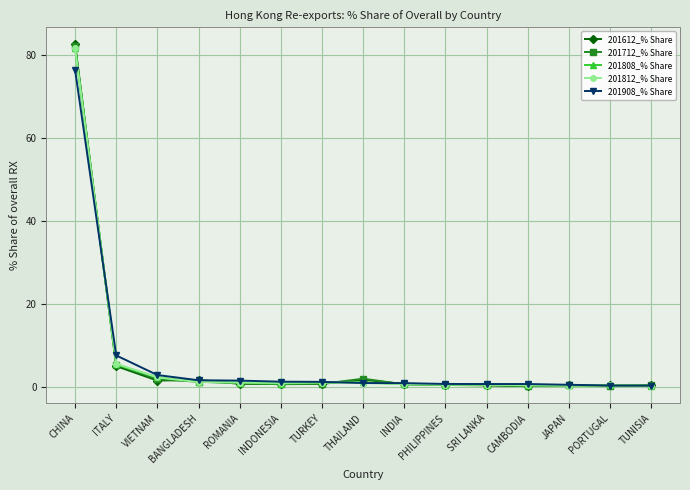

What is the value of the 201908_% Share point at the 14th from the left?

0.3